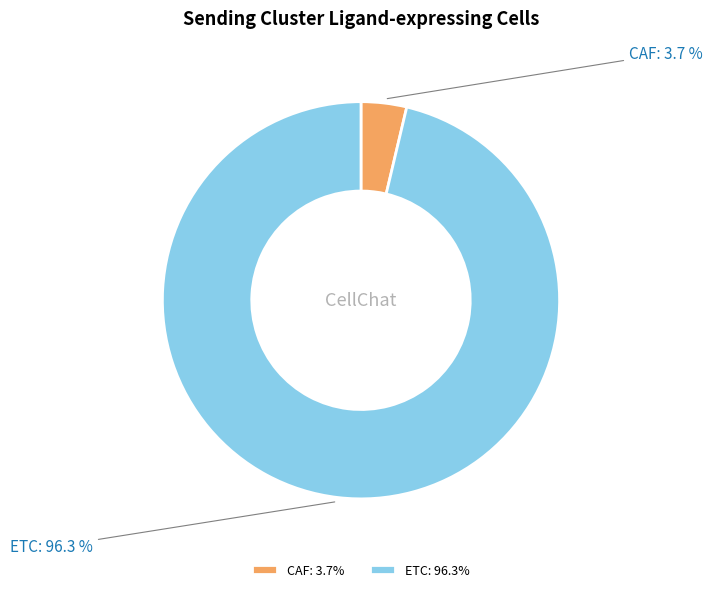

Rank the categories by value from highest to lowest.

ETC, CAF